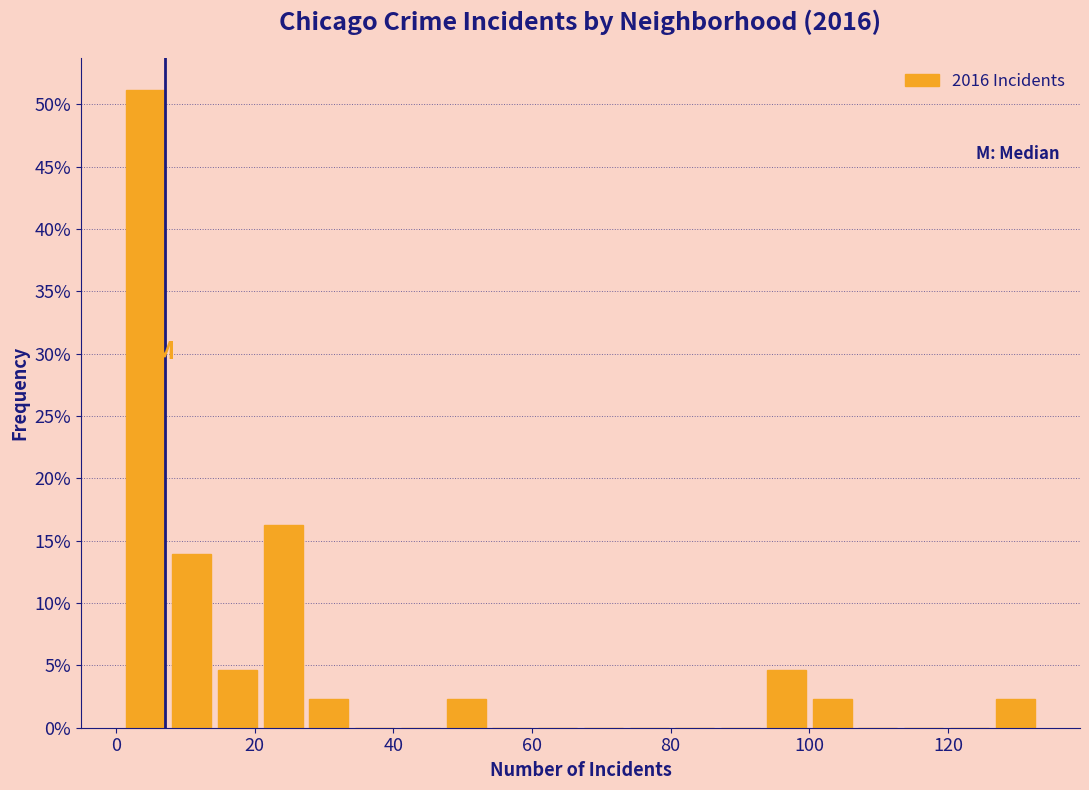

Read against the x-axis, roughly where is the centre of the tallest bar?

4